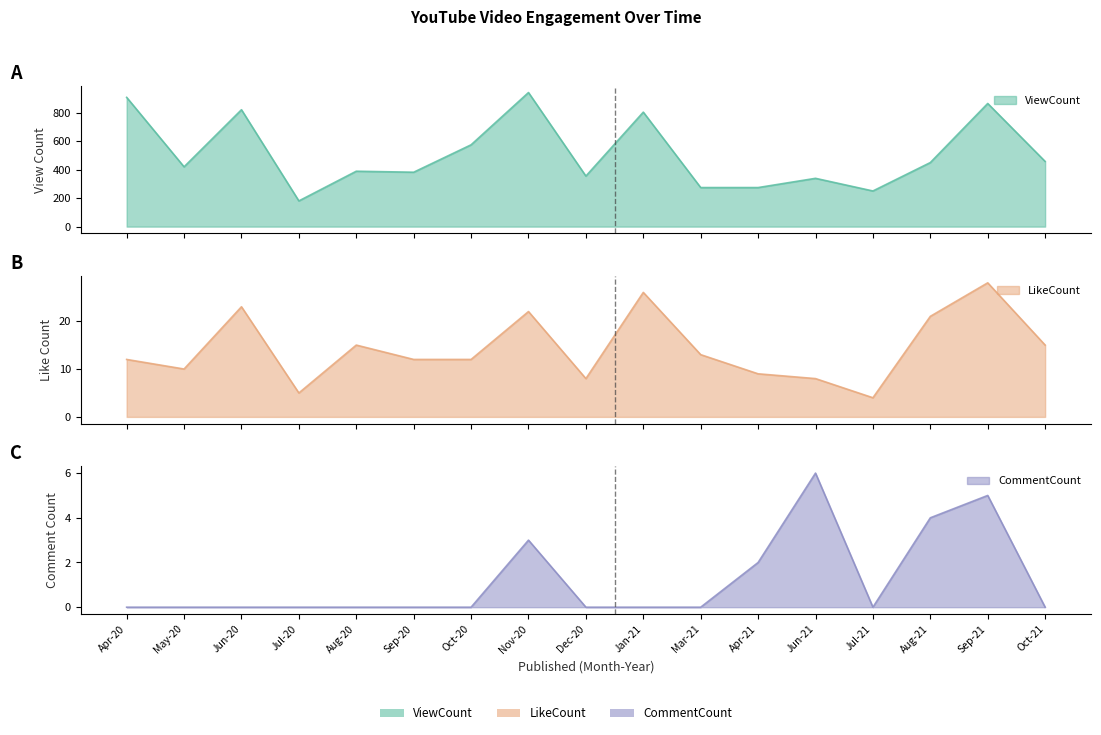

True or false: CommentCount and LikeCount cross at least once.

False